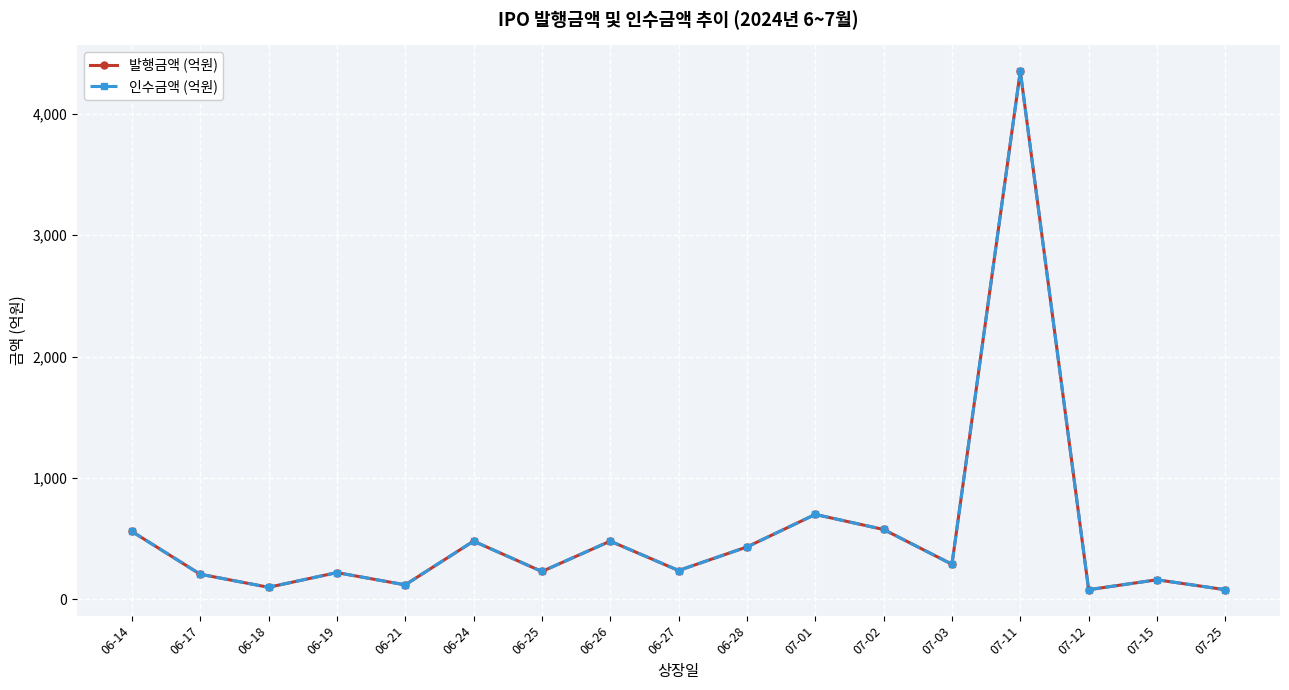

What is the label of the 9th point from the right?

06-27